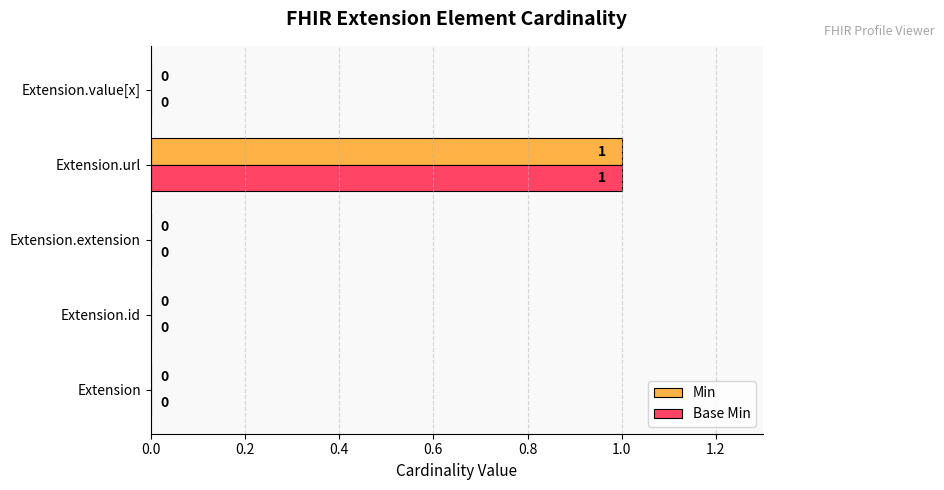

Is it true that Min equals 0 at Extension.value[x]?

True